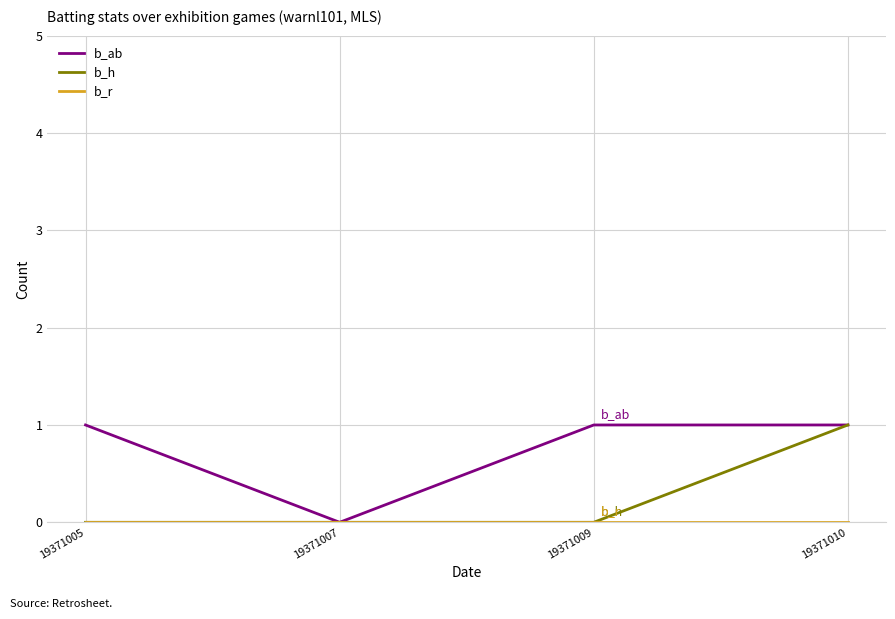

How many lines are shown in the chart?

3